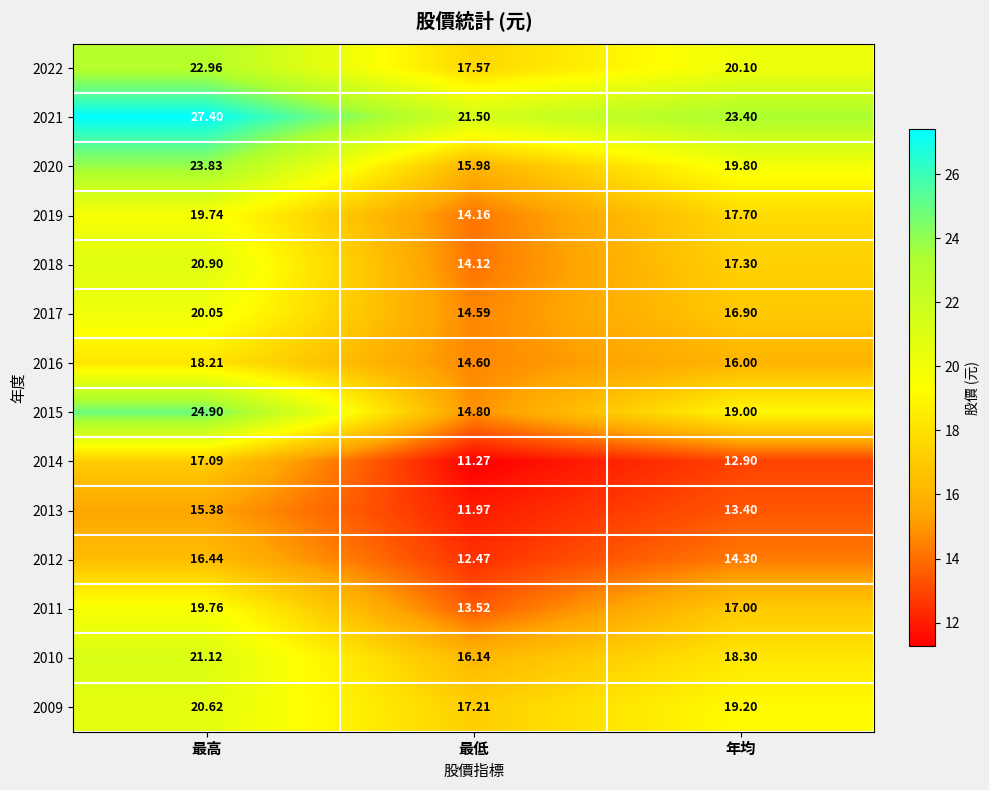

List the labels in order of 2012 value, smallest first.

最低, 年均, 最高